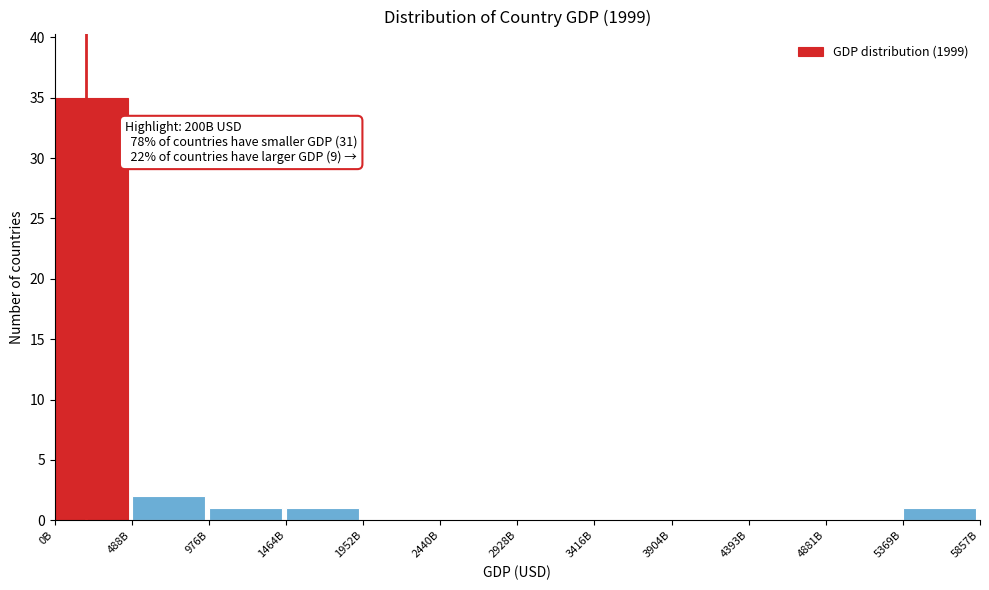

Reading left to right, transcribe all the data shown in this chart.

0B=35	488B=2	976B=1	1464B=1	1952B=0	2440B=0	2928B=0	3416B=0	3904B=0	4393B=0	4881B=0	5369B=1